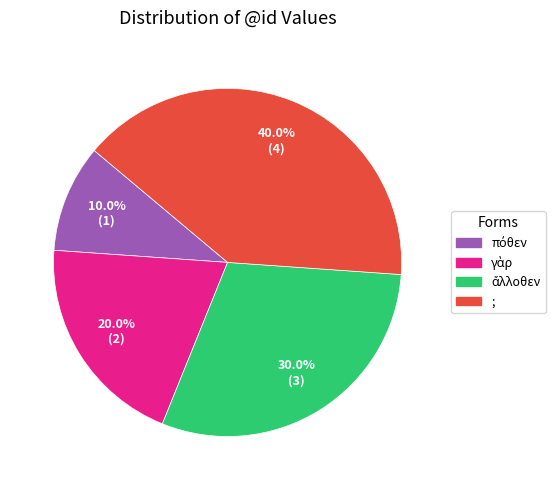

Does any single category account for the majority?

No